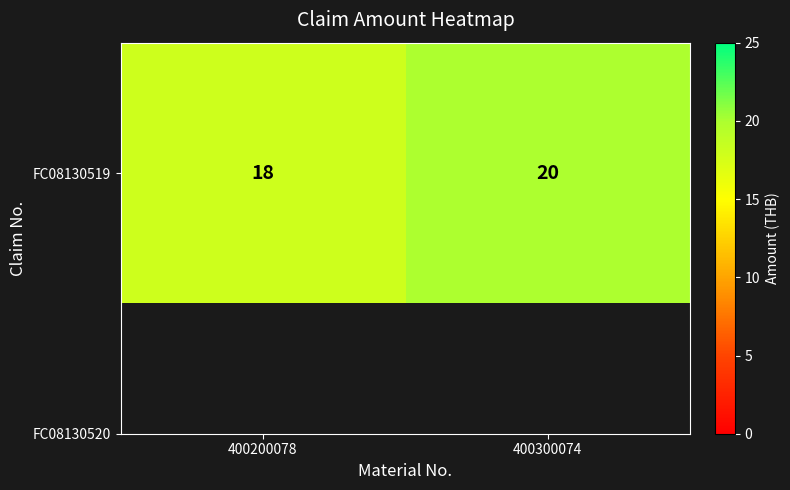

What is the difference between the values at 400300074 and 400200078?

2